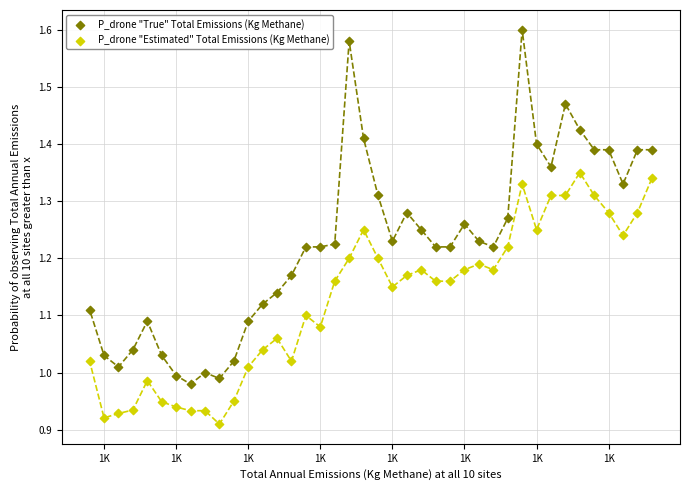

Which series contains the lowest Y value?

P_drone "Estimated" Total Emissions (Kg Methane)